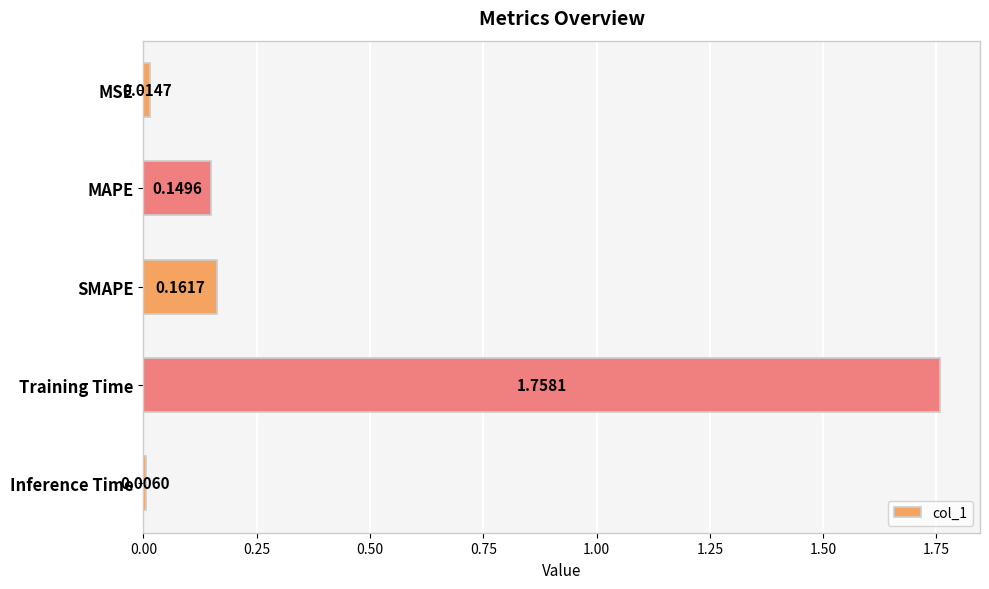

Are the bars horizontal?

Yes